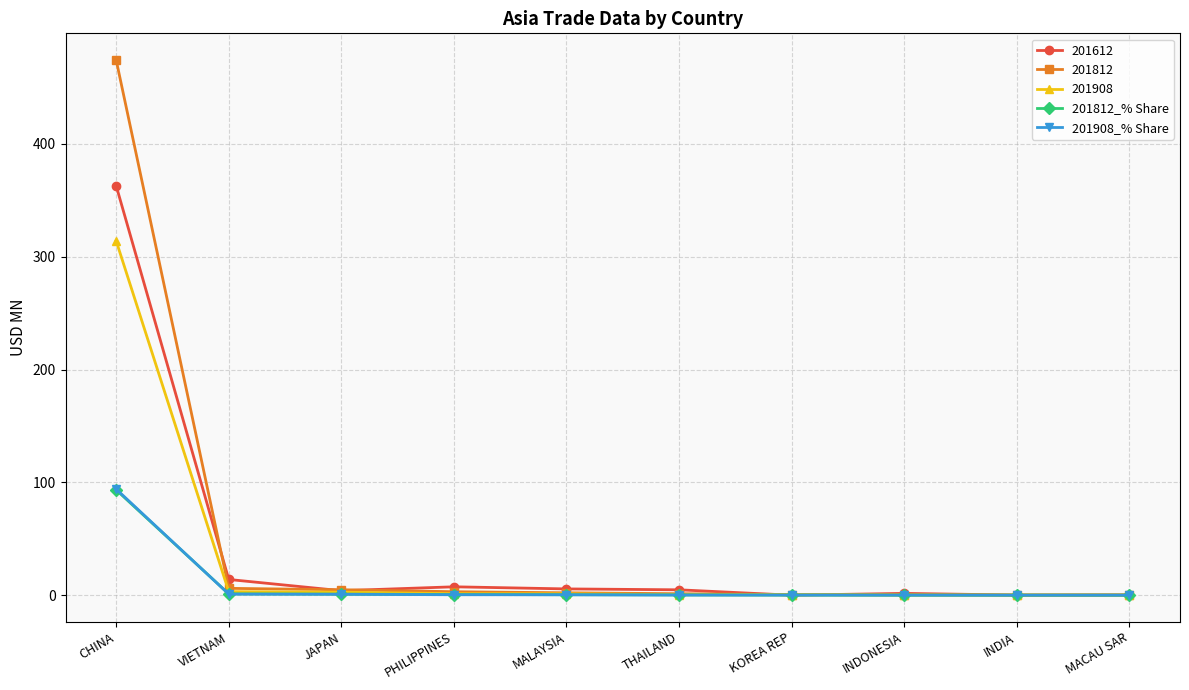

At which category is the sum across all series the highest?

CHINA